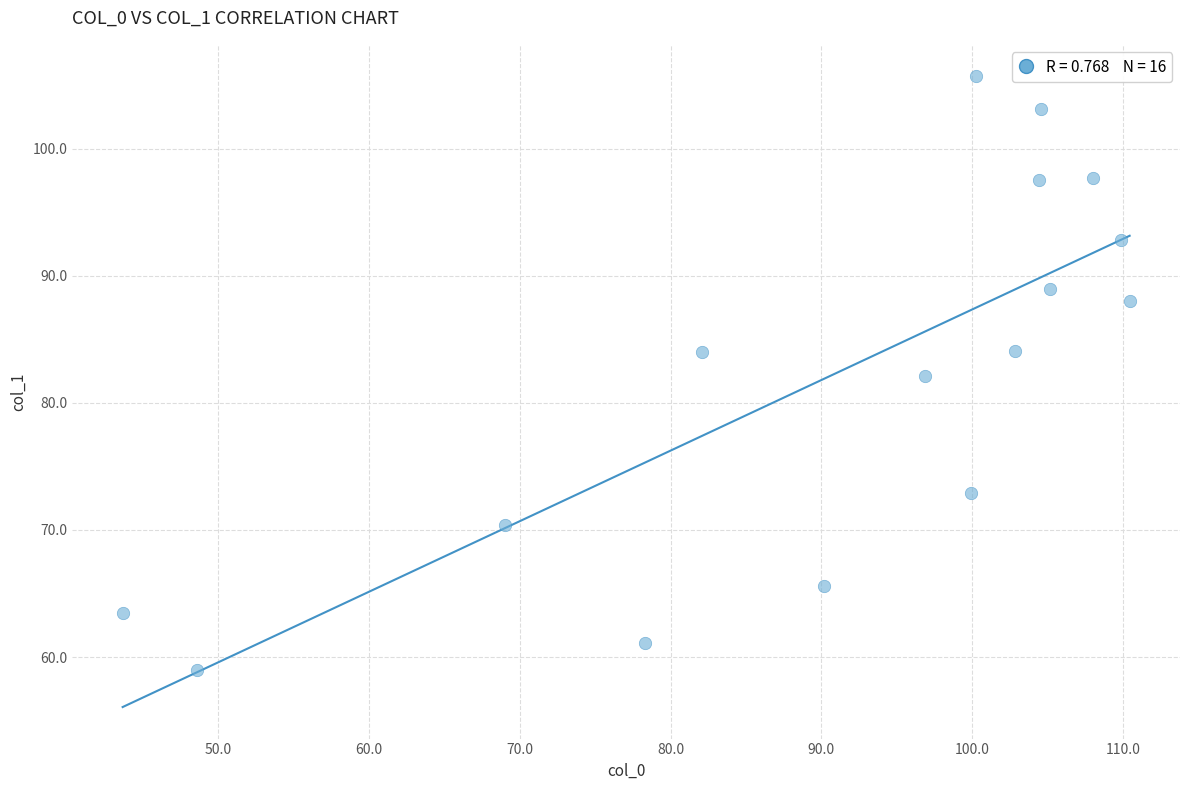

What is the range of Y values (max minus min)?

46.7